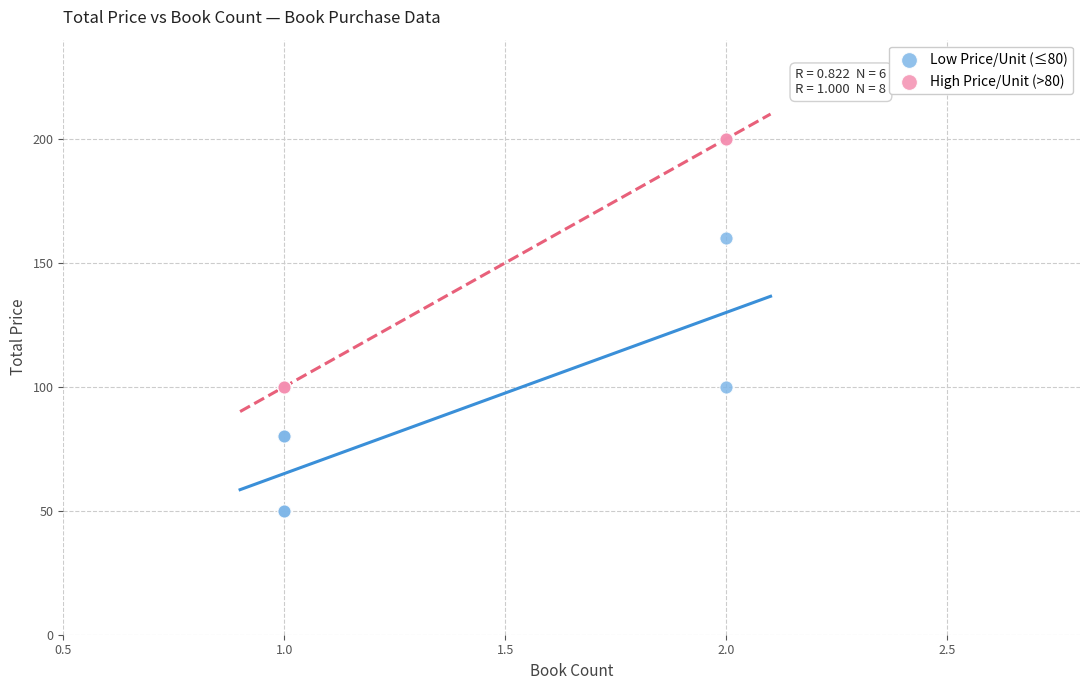

What are all the series names shown in the legend?

Low Price/Unit (≤80), High Price/Unit (>80)